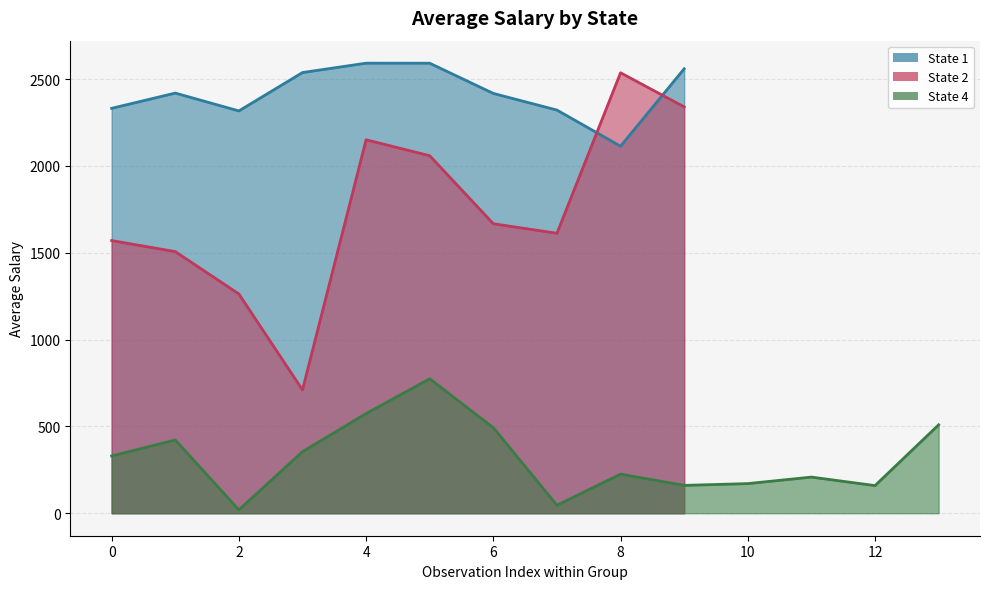

How many lines are shown in the chart?

3